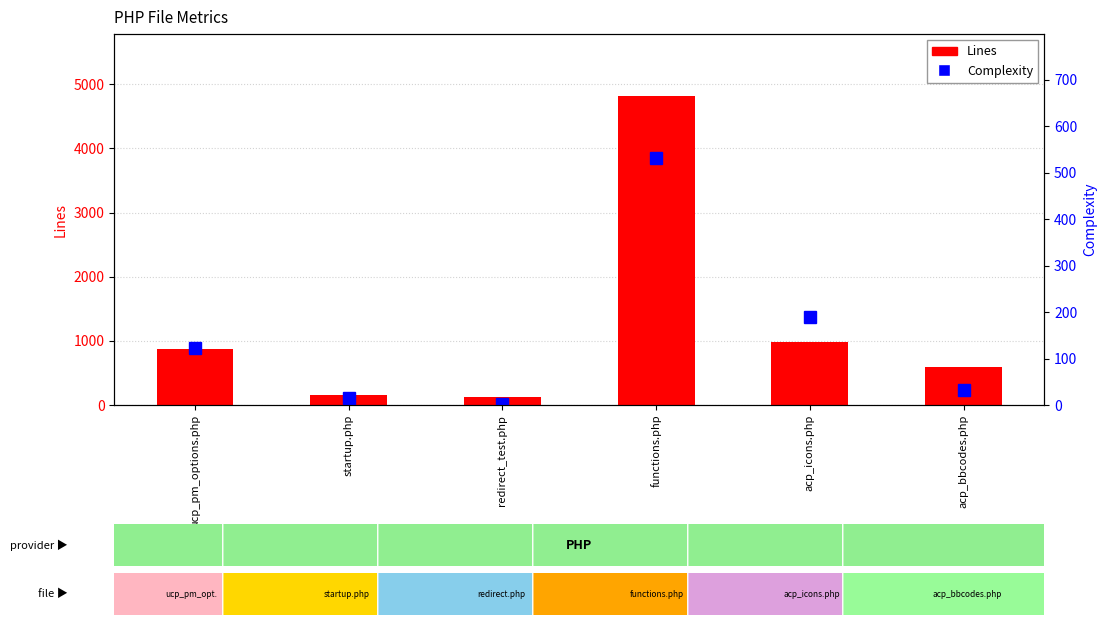

What is the difference between the Complexity values at ucp_pm_options.php and redirect_test.php?

119